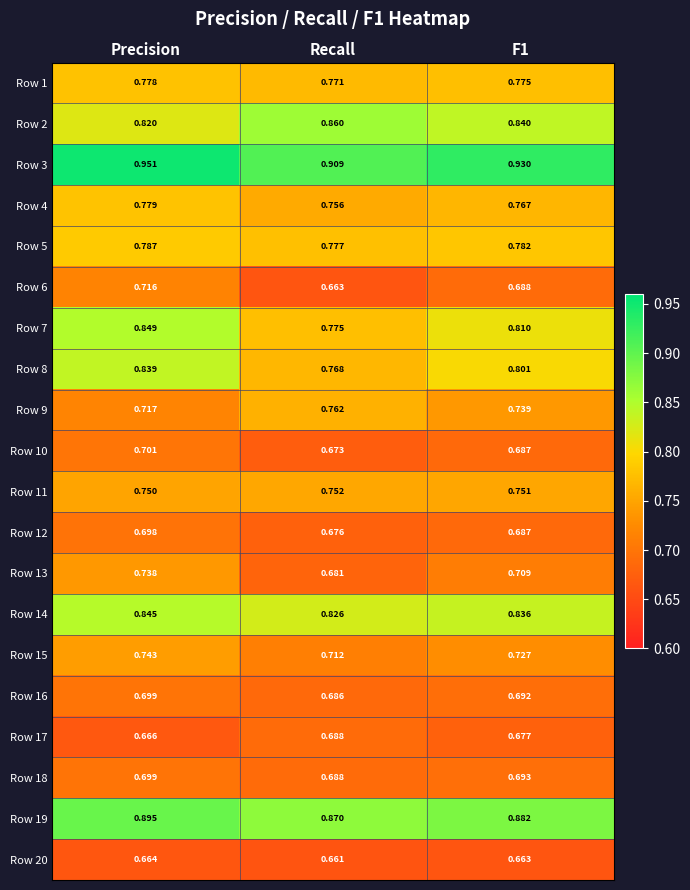

Is the value of Row 6 at Precision greater than the value of Row 4 at Precision?

No